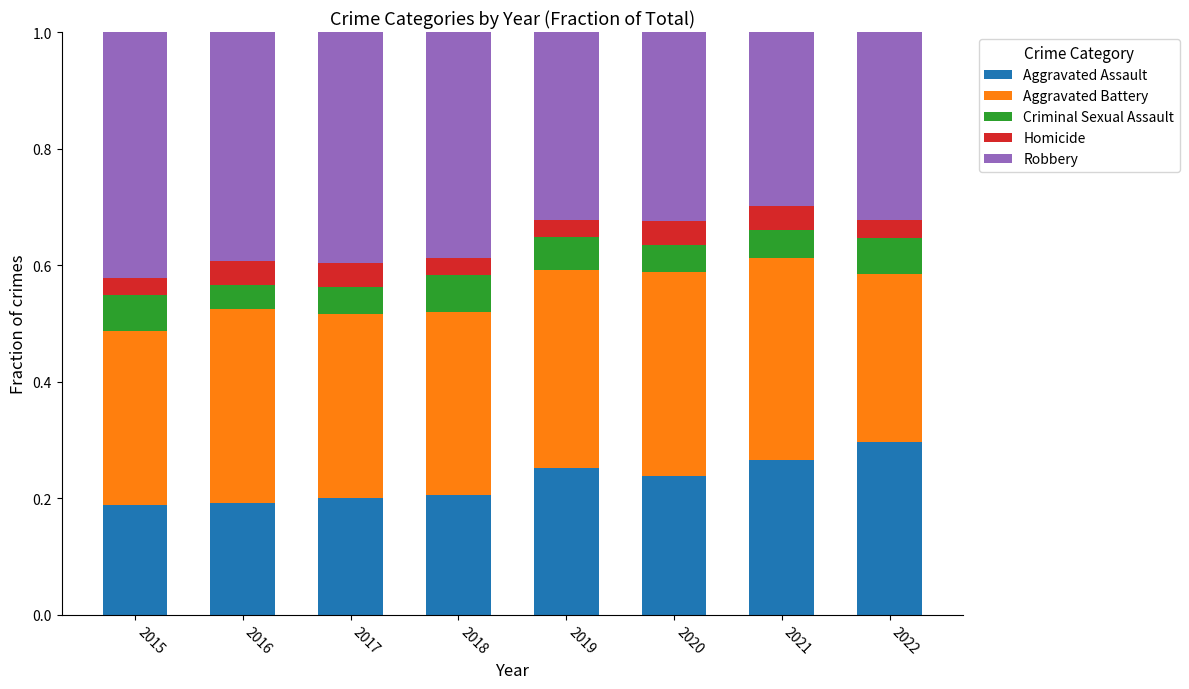

What is the total value across all series at 2016?

1.0